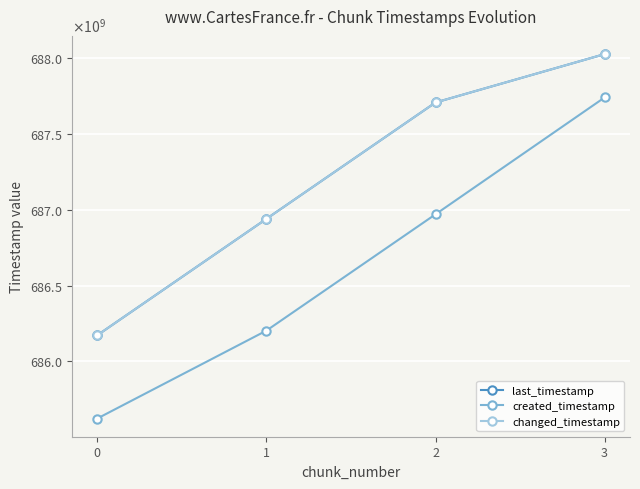

Does the chart have visible grid lines?

Yes